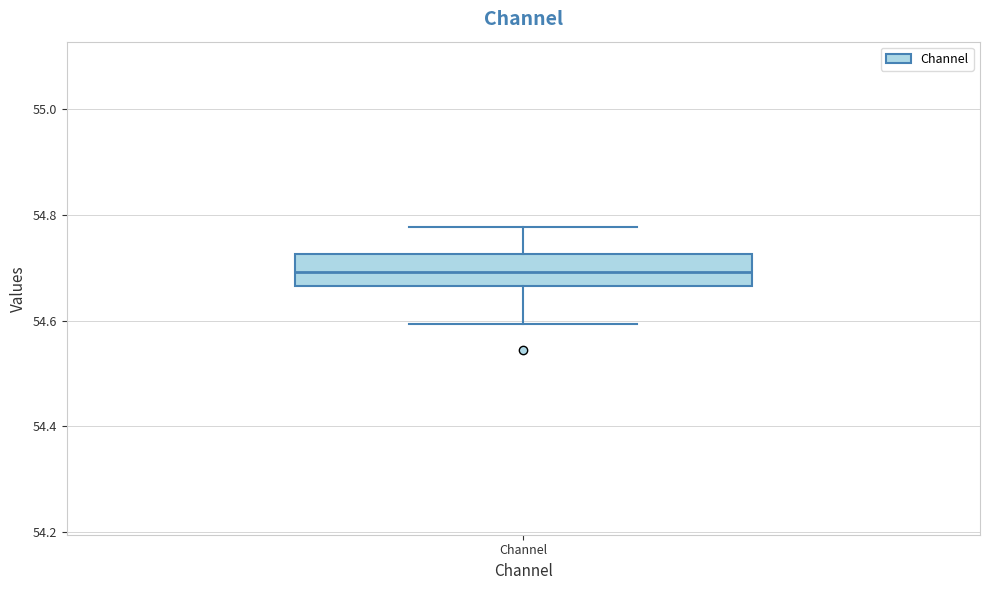

Where does the median line of the box for Channel sit on the y-axis? The values are not printed on the chart, so give them approximately, as read against the axis.

54.70